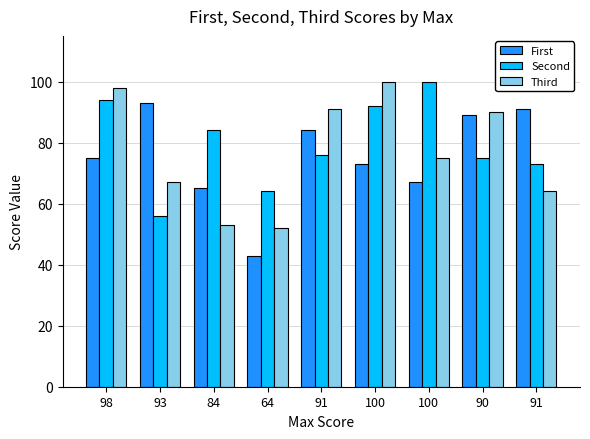

Which series has the largest total across all categories?

Second